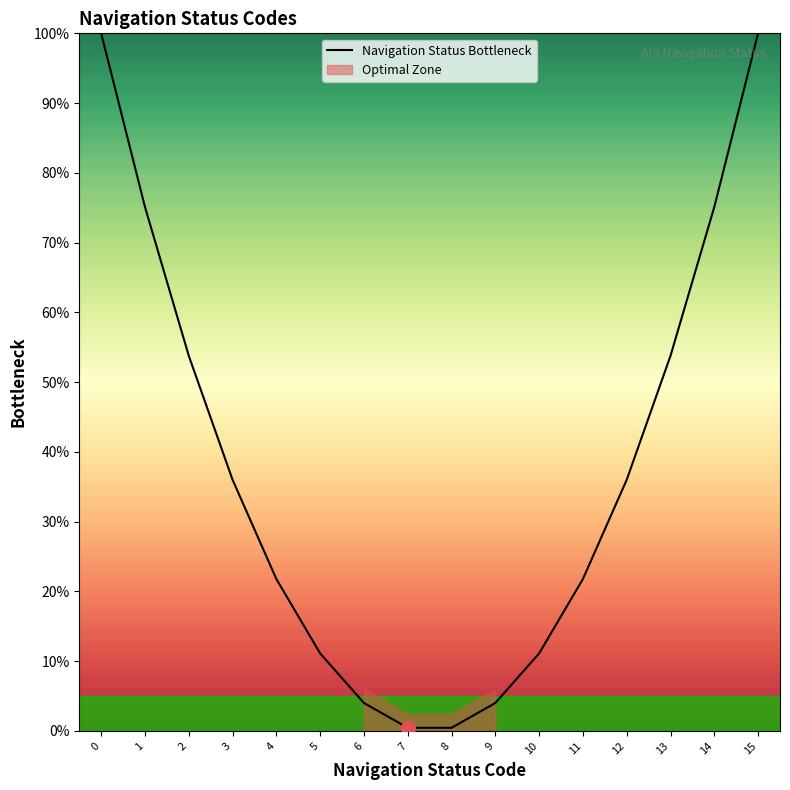

Between 2 and 4, which is larger?

2